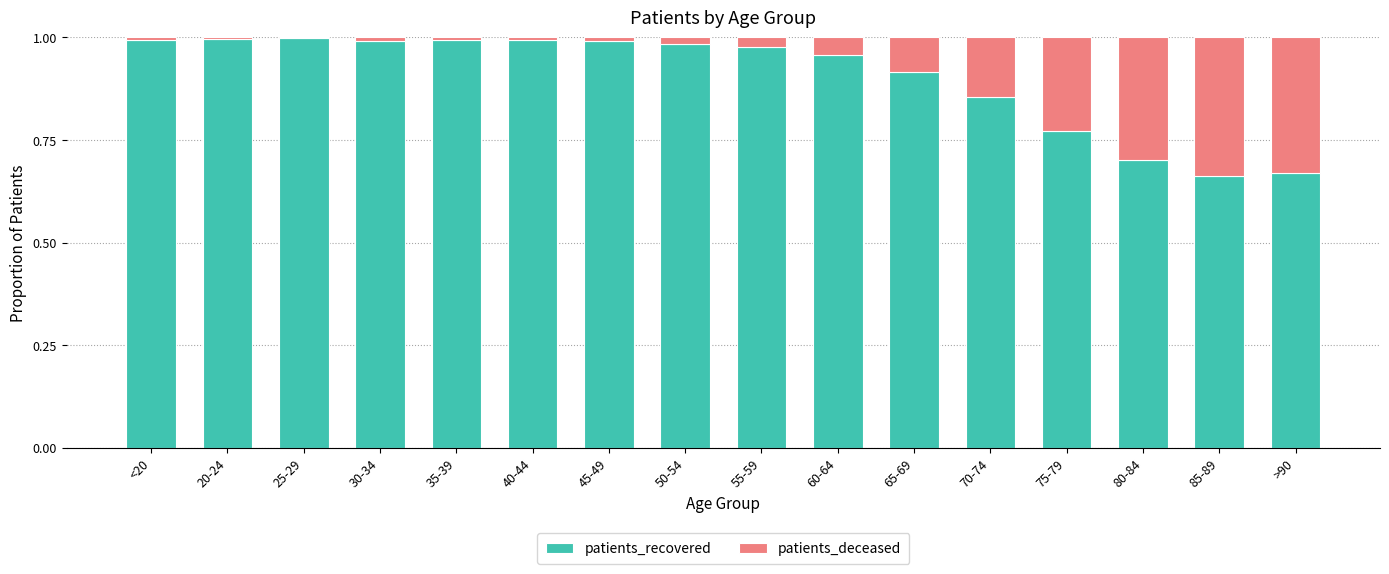

Are the bars grouped side by side (vs. stacked)?

No